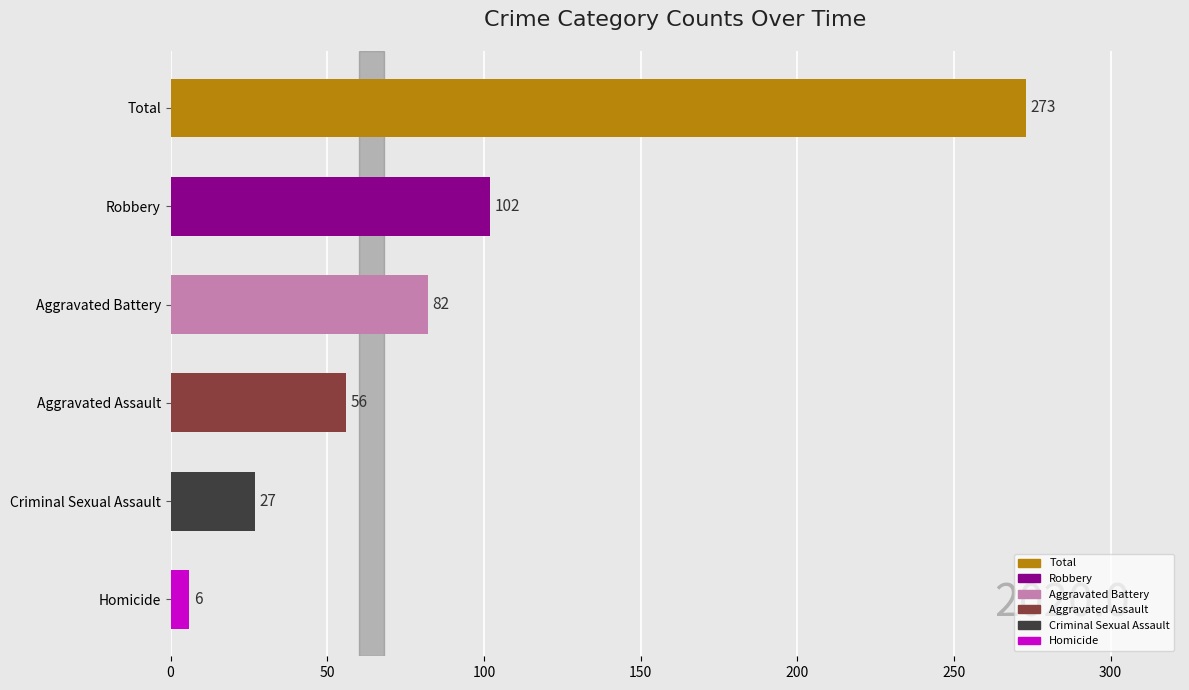

The value at Robbery is 52. True or false?

False